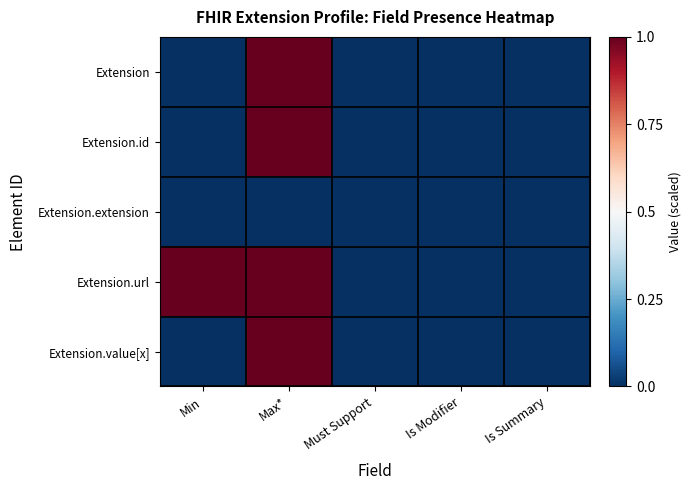

Reading left to right, what are all the values shown in this chart?

Extension: Min=-0.5	Max*=0.5	Must Support=-0.5	Is Modifier=-0.5	Is Summary=-0.5
Extension.id: Min=-0.5	Max*=0.5	Must Support=-0.5	Is Modifier=-0.5	Is Summary=-0.5
Extension.extension: Min=-0.5	Max*=-0.5	Must Support=-0.5	Is Modifier=-0.5	Is Summary=-0.5
Extension.url: Min=0.5	Max*=0.5	Must Support=-0.5	Is Modifier=-0.5	Is Summary=-0.5
Extension.value[x]: Min=-0.5	Max*=0.5	Must Support=-0.5	Is Modifier=-0.5	Is Summary=-0.5